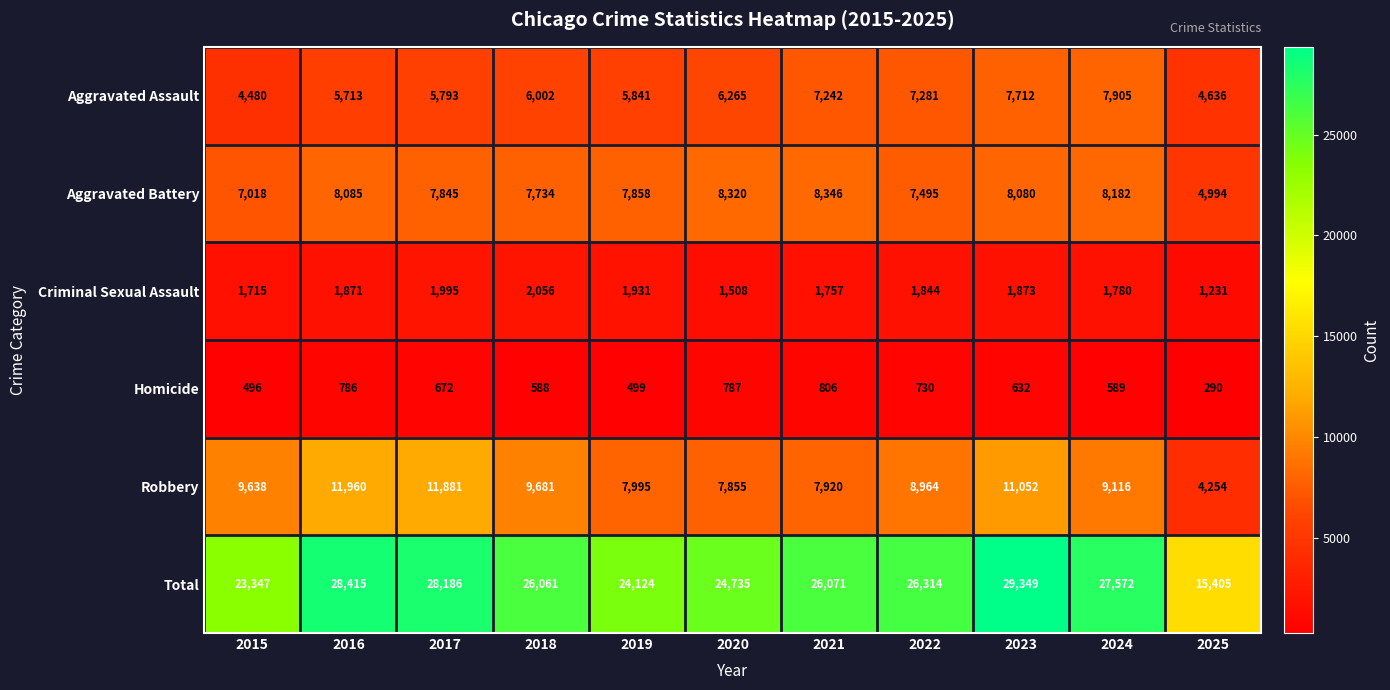

Rank the series at 2021 from highest to lowest value.

Total, Aggravated Battery, Robbery, Aggravated Assault, Criminal Sexual Assault, Homicide